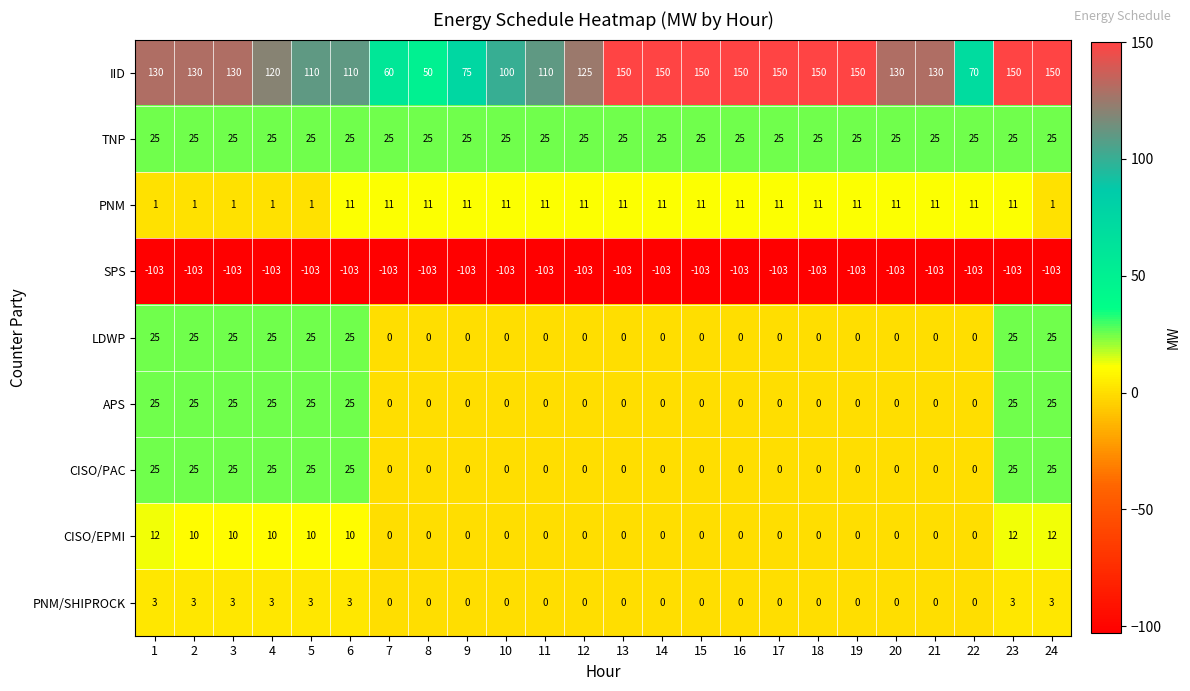

Which series changed the most between 17 and 21?

IID